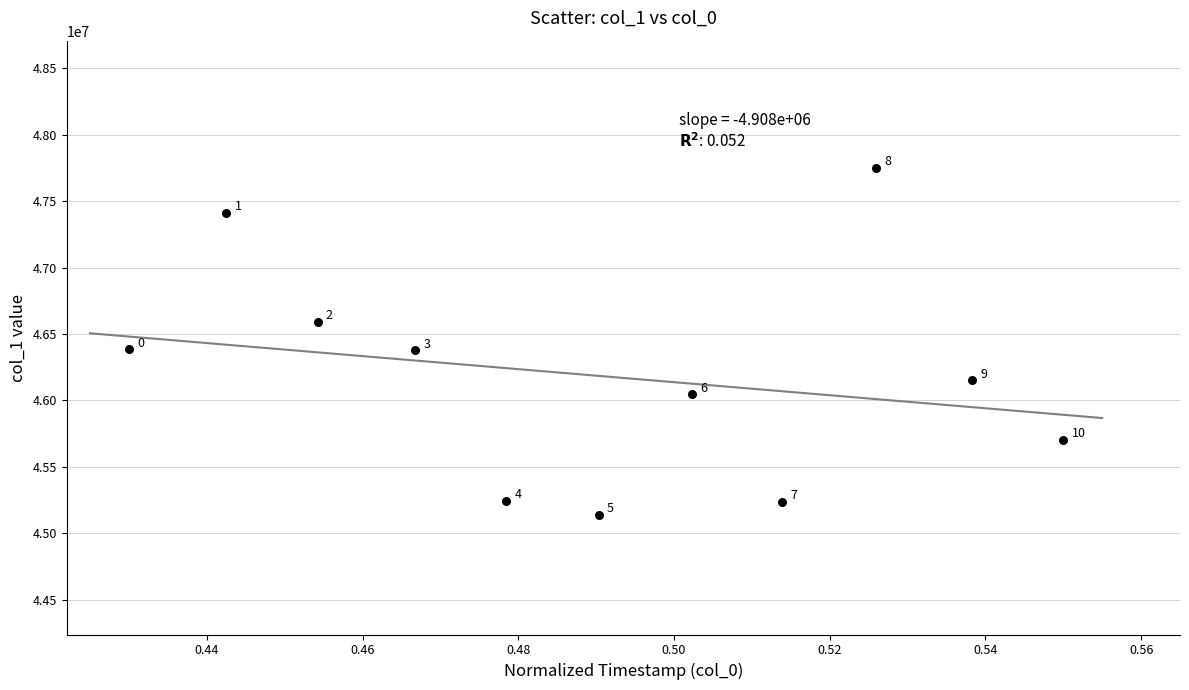

What is the average Y value?

46184788